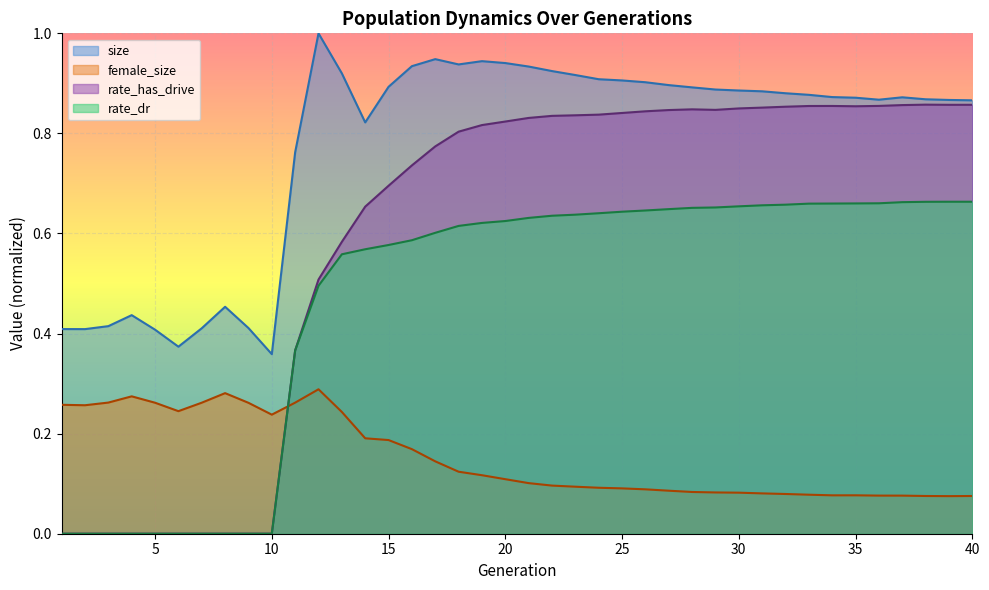

Which category has the highest value across all series?

12